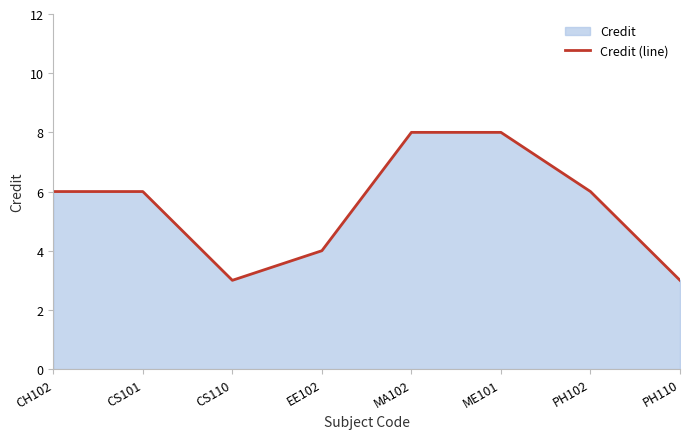

Count the values in the range 4 to 8.

6